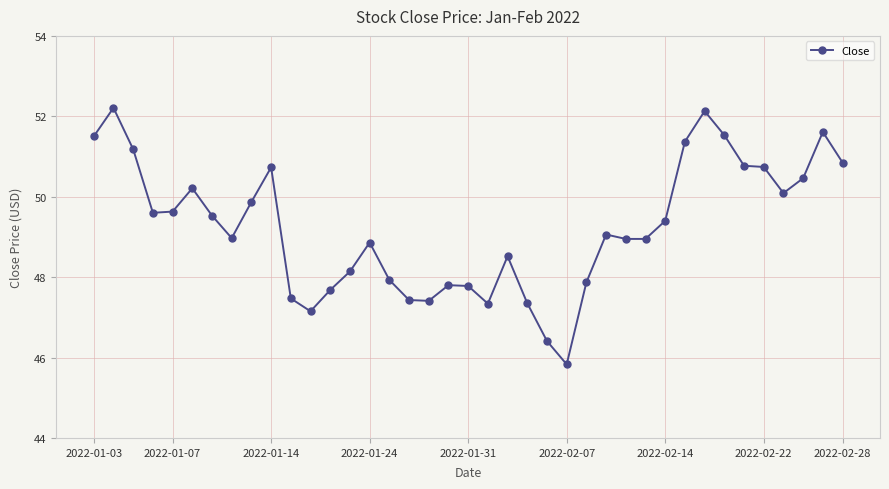

What is the maximum value shown in the chart?

52.2